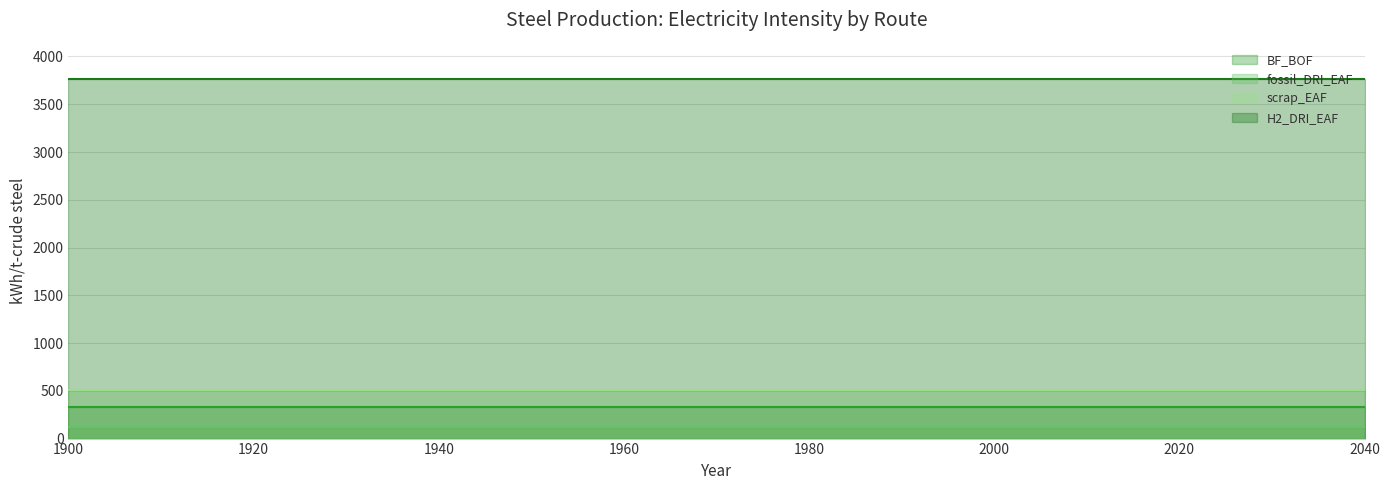

True or false: scrap_EAF and BF_BOF intersect in this chart.

False